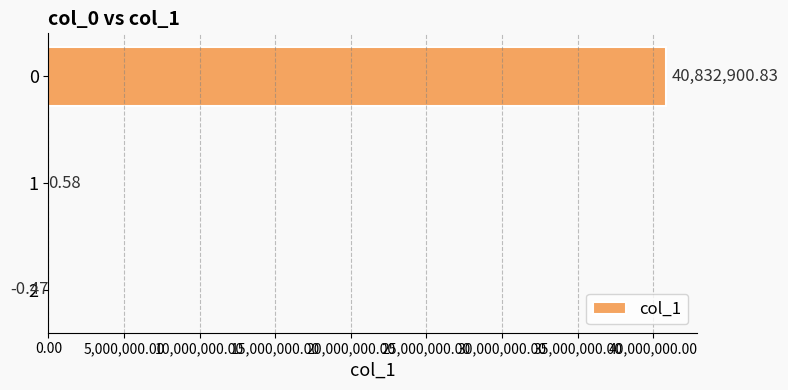

What is the change in value from 1 to 2?

-1.0